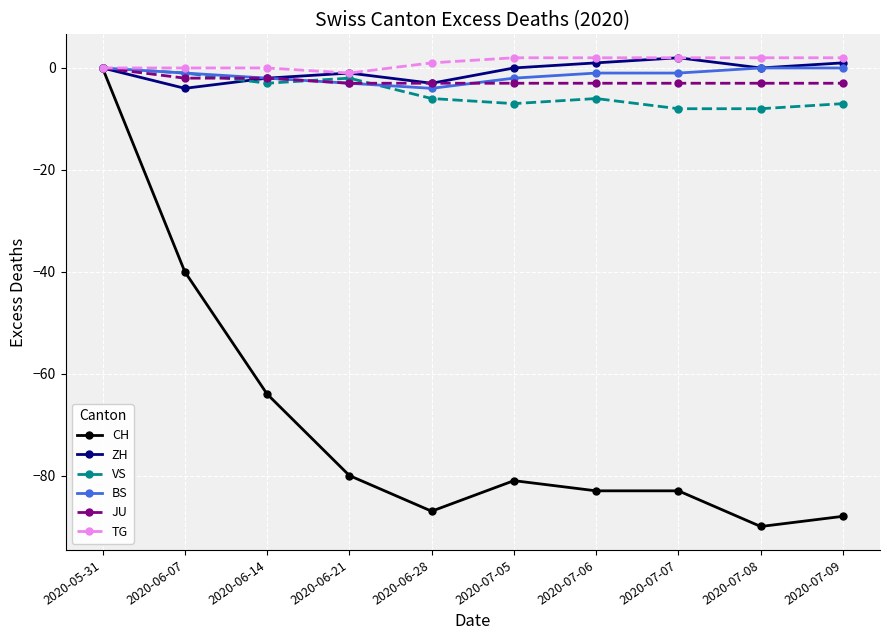

What are all the series names shown in the legend?

CH, ZH, VS, BS, JU, TG